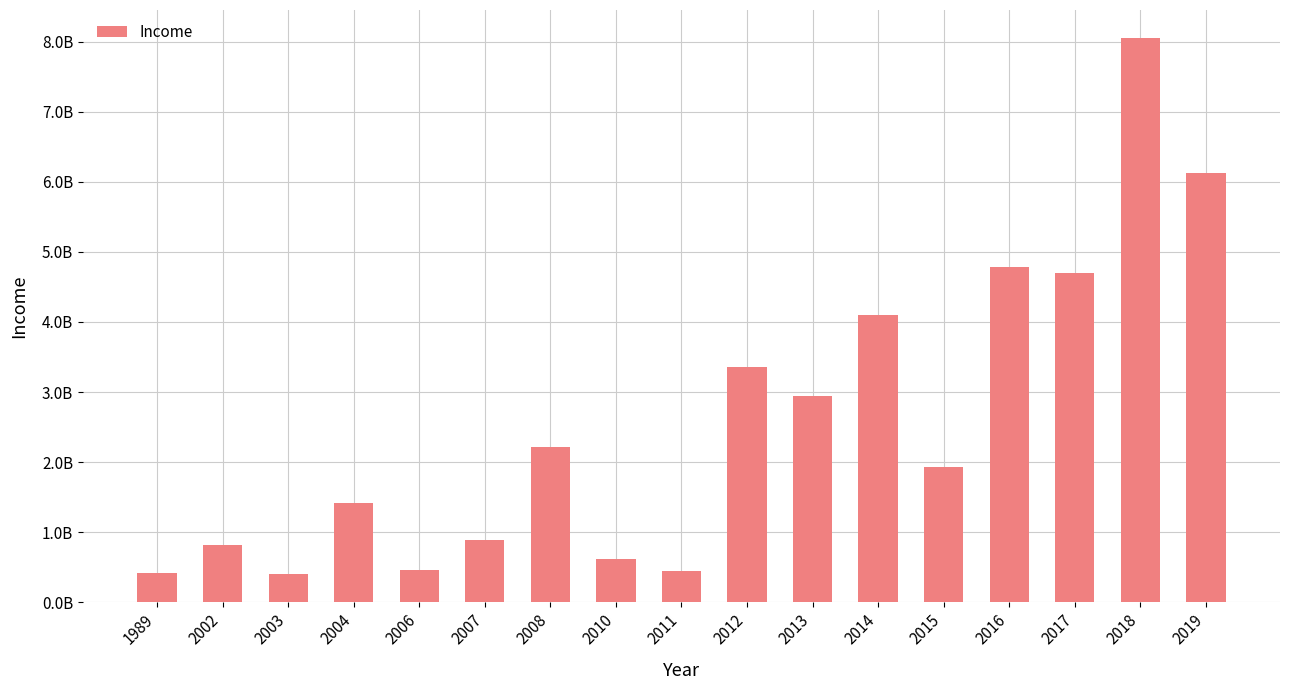

Is it true that the value at 2017 is 1211893985?

False